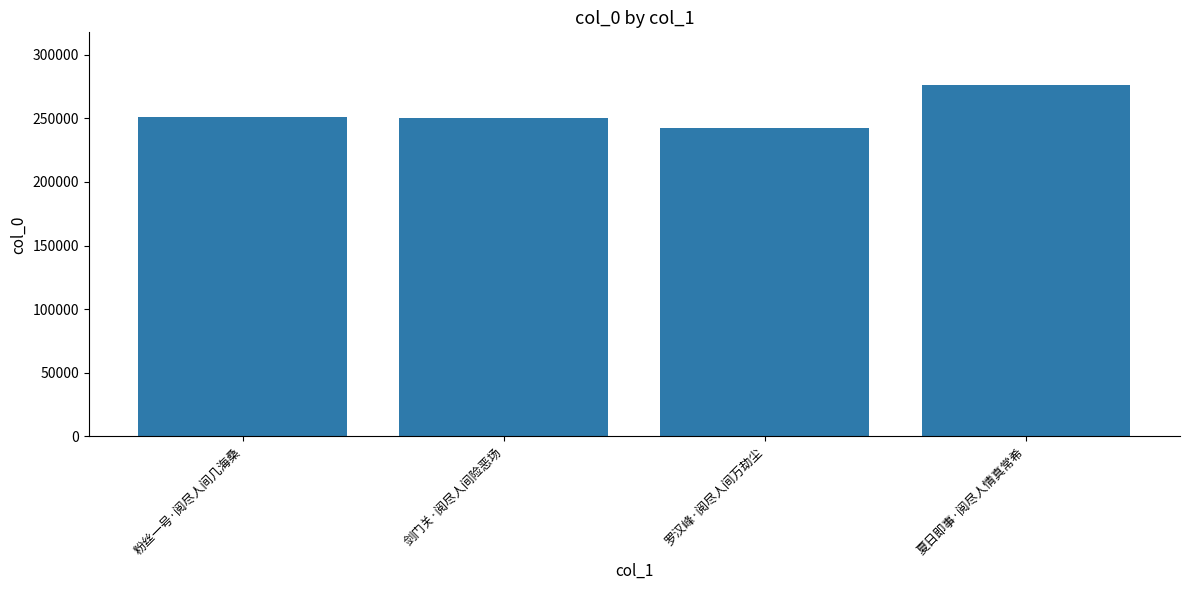

Which has a higher value, 罗汉峰·阅尽人间万劫尘 or 粉丝一号·阅尽人间几海桑?

粉丝一号·阅尽人间几海桑